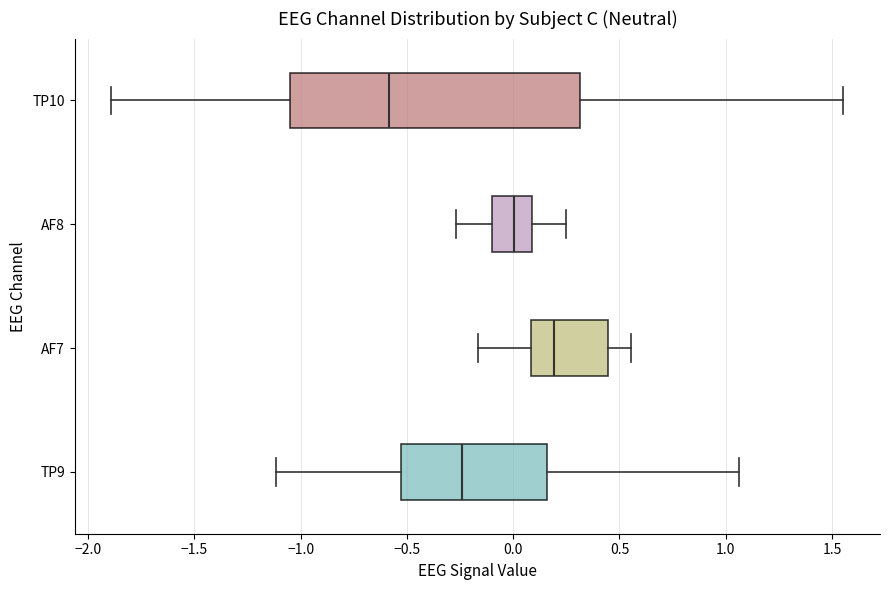

Reading bottom to top, read every box against the x-axis: the position of its median line, the range the box covers, and the ends of its whiskers. The values are not printed on the chart, so give them approximately, as read against the axis.

TP9: median -0.25, box -0.55 to 0.15, whiskers -1.10 to 1.05
AF7: median 0.20, box 0.10 to 0.45, whiskers -0.15 to 0.55
AF8: median 0.00, box -0.10 to 0.10, whiskers -0.25 to 0.25
TP10: median -0.60, box -1.05 to 0.30, whiskers -1.90 to 1.55